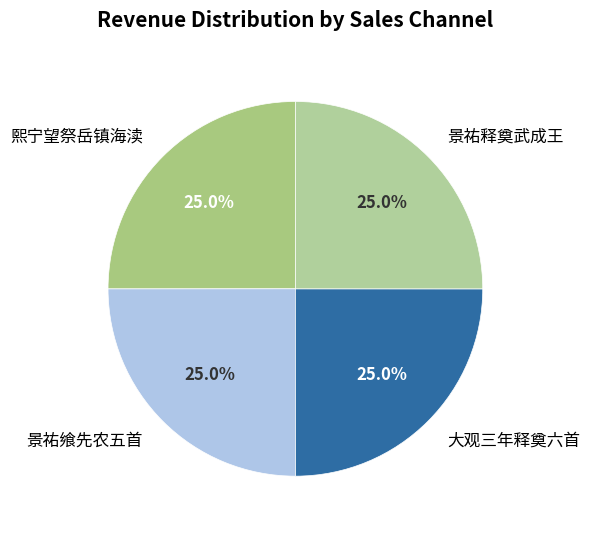

Is there a majority slice in this chart?

No